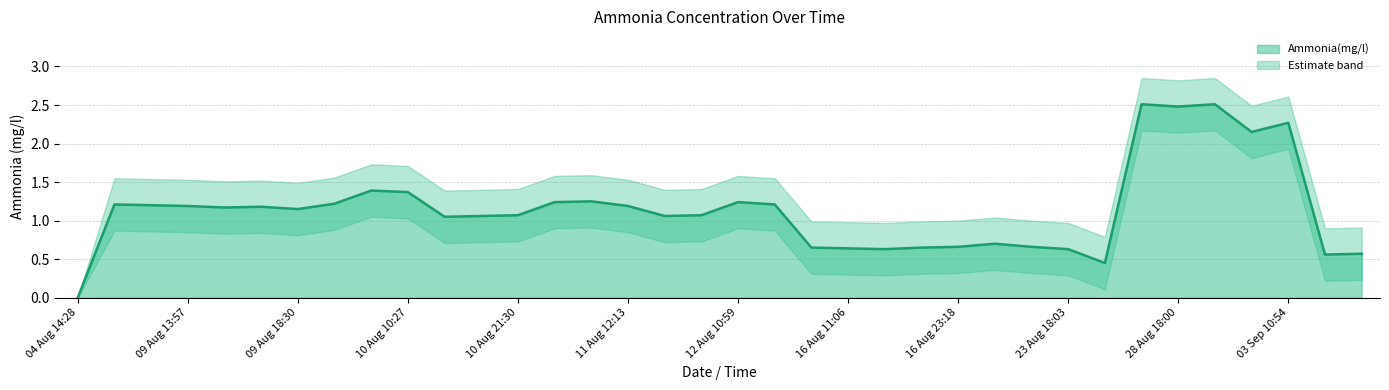

Which series has the largest total across all categories?

upper_band